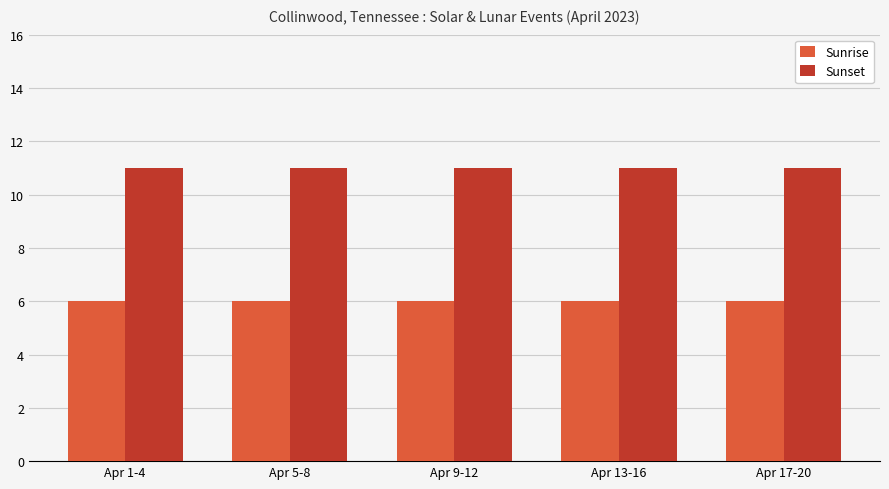

What is the maximum value for Sunset?

11